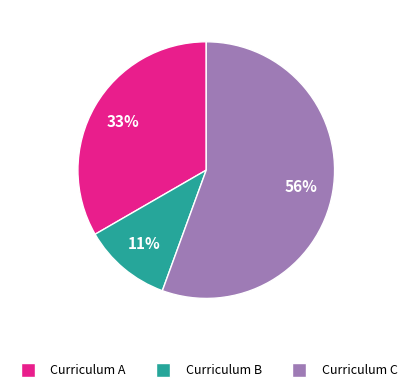

To the nearest percent, what portion does Curriculum A represent?

33%